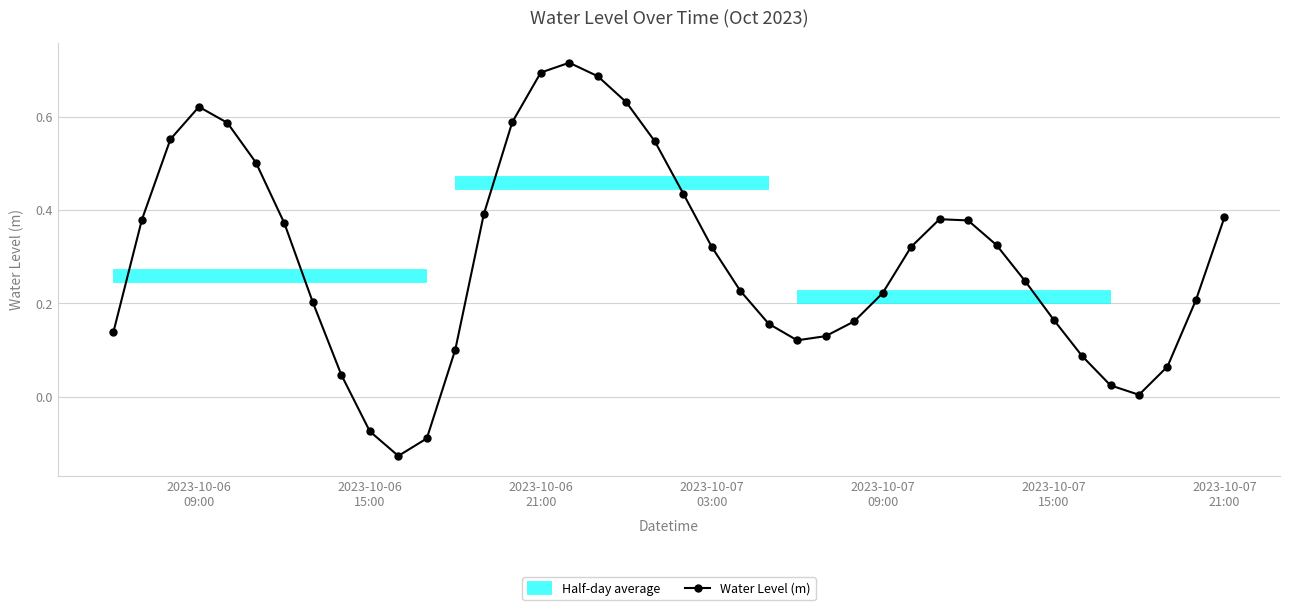

How many interior local valleys does the Water Level (m) series have?

3